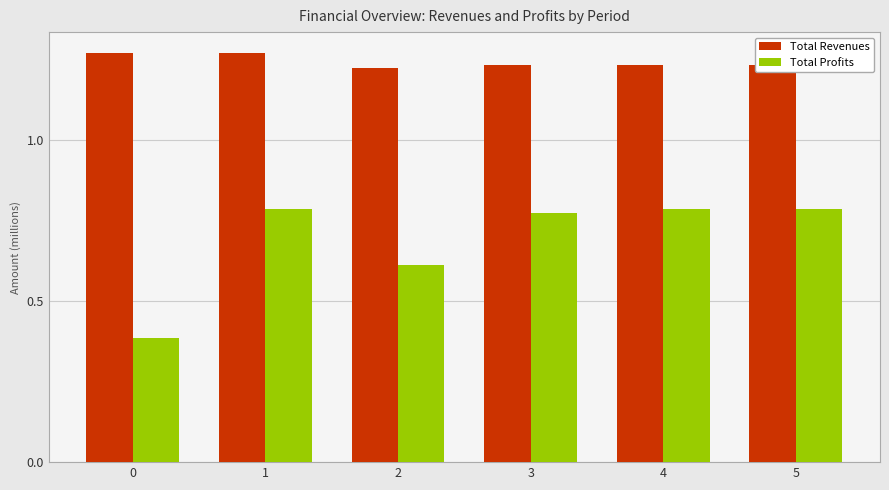

Which series changed the most between 0 and 3?

Total Profits